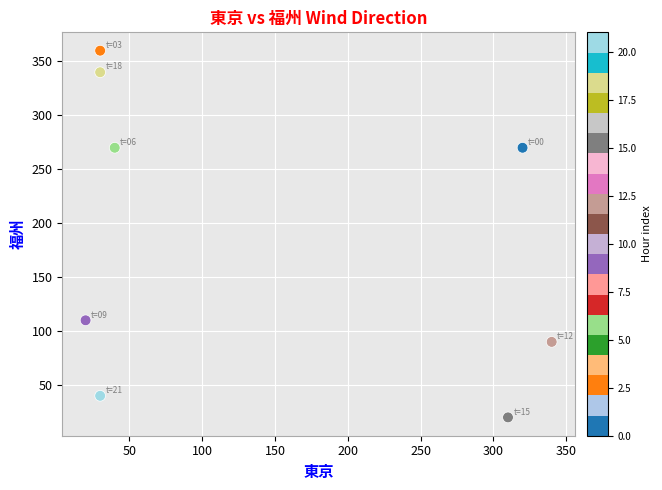

What is the range of Y values (max minus min)?

340